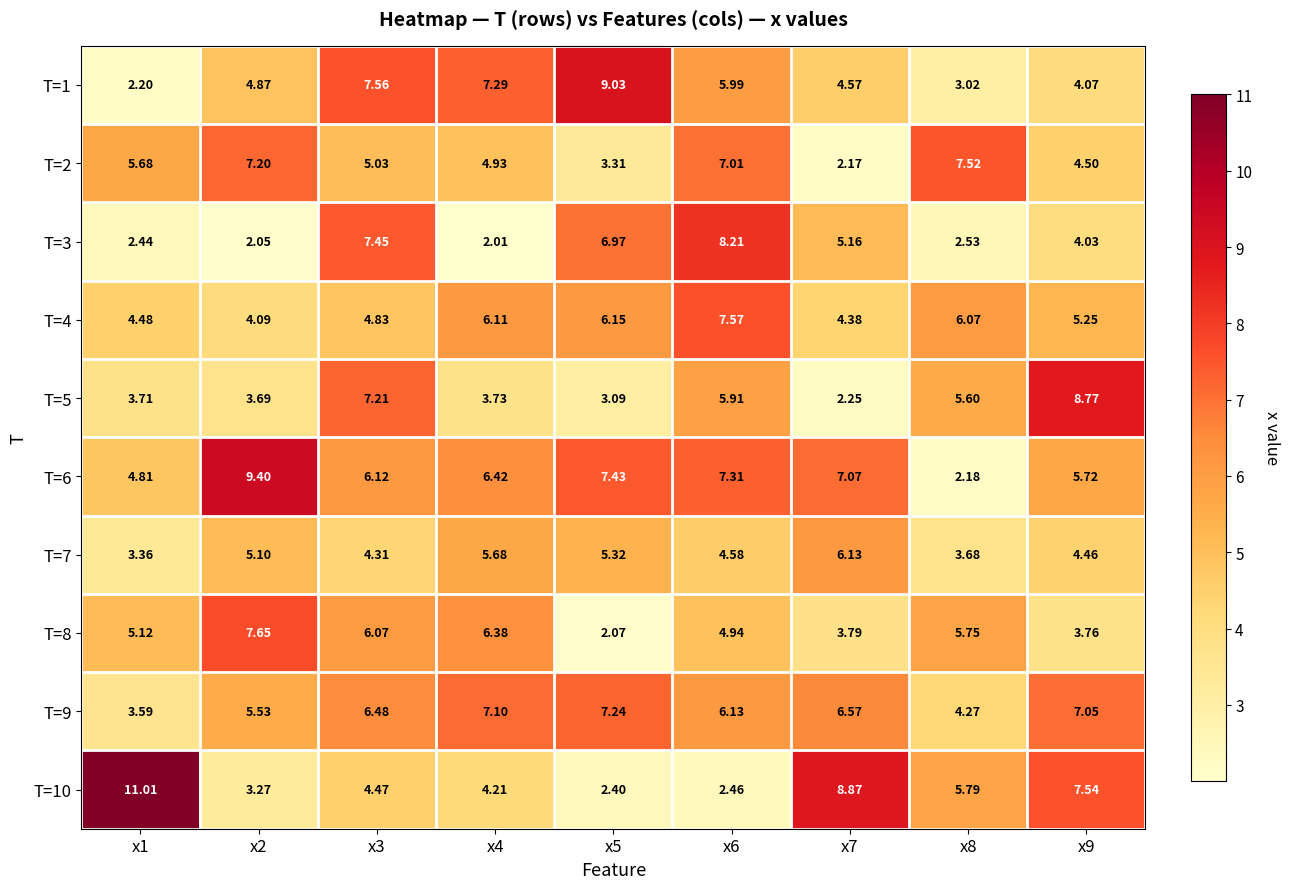

Is the value of T=7 at x2 greater than the value of T=6 at x4?

No